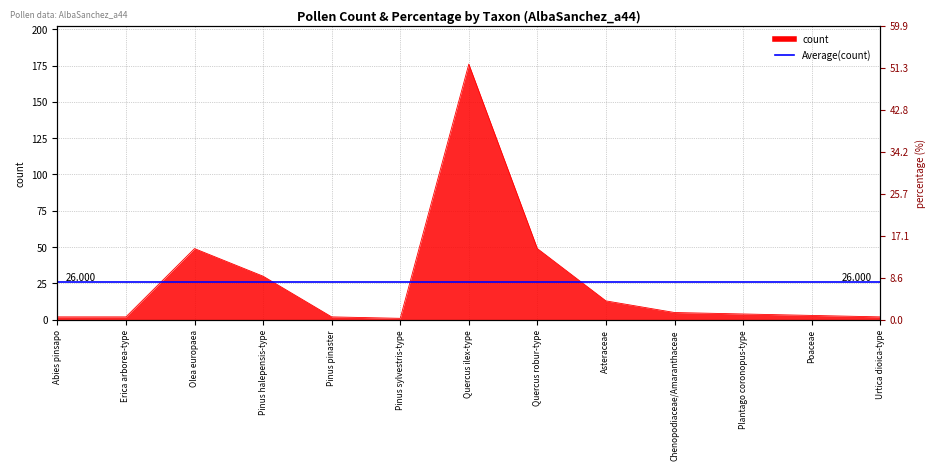

At which label does the data first exceed 4?

Olea europaea